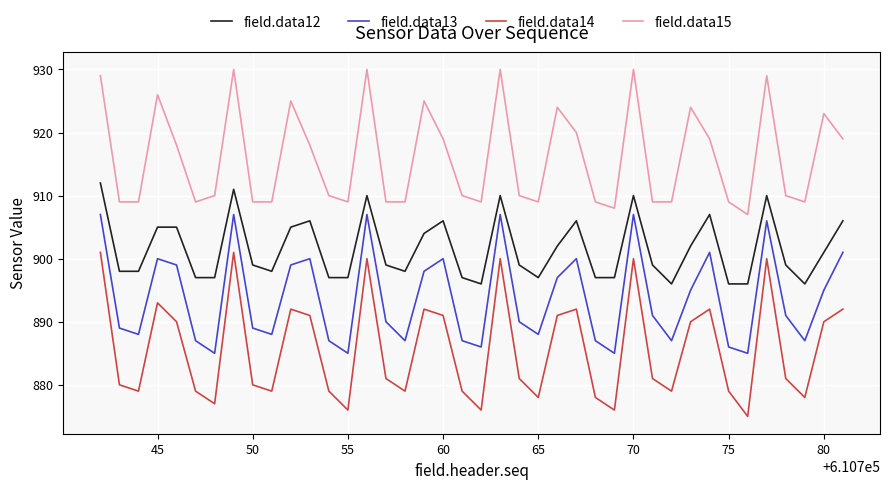

Which series has the largest total across all categories?

field.data15